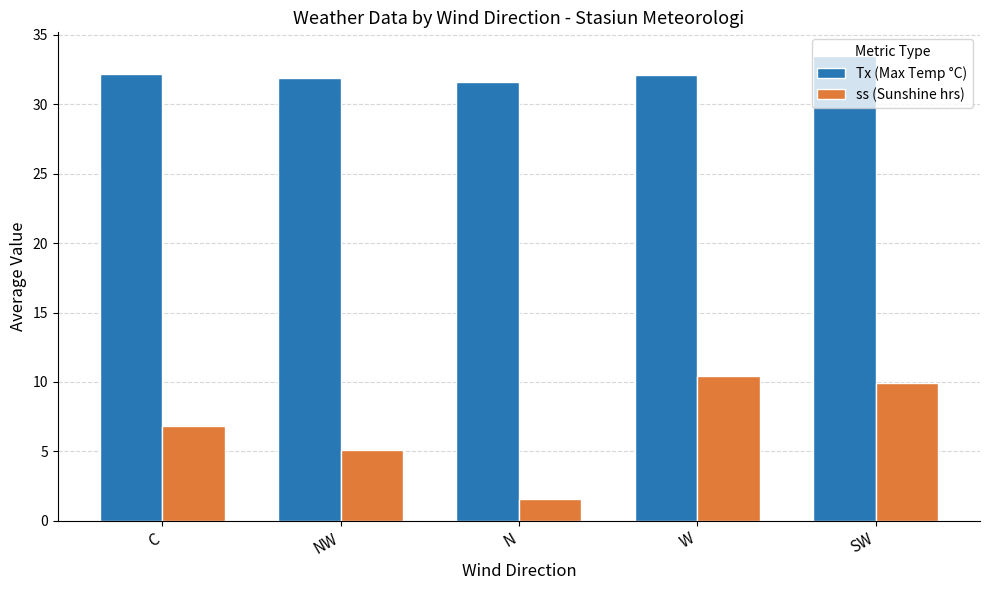

Rank the series at SW from lowest to highest value.

ss (Sunshine hrs), Tx (Max Temp °C)